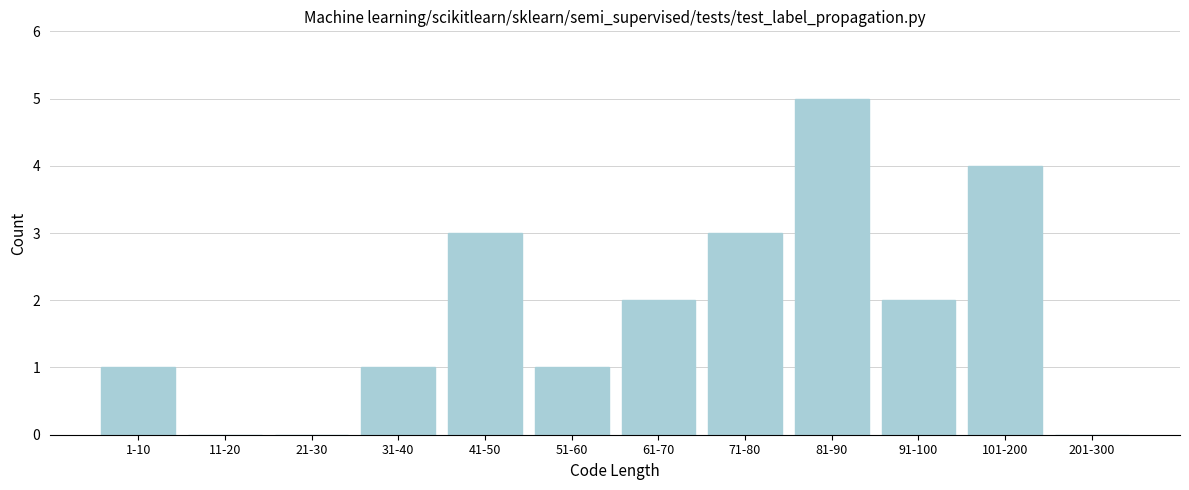

Reading left to right, list all the values displayed in this chart.

1-10=1	11-20=0	21-30=0	31-40=1	41-50=3	51-60=1	61-70=2	71-80=3	81-90=5	91-100=2	101-200=4	201-300=0